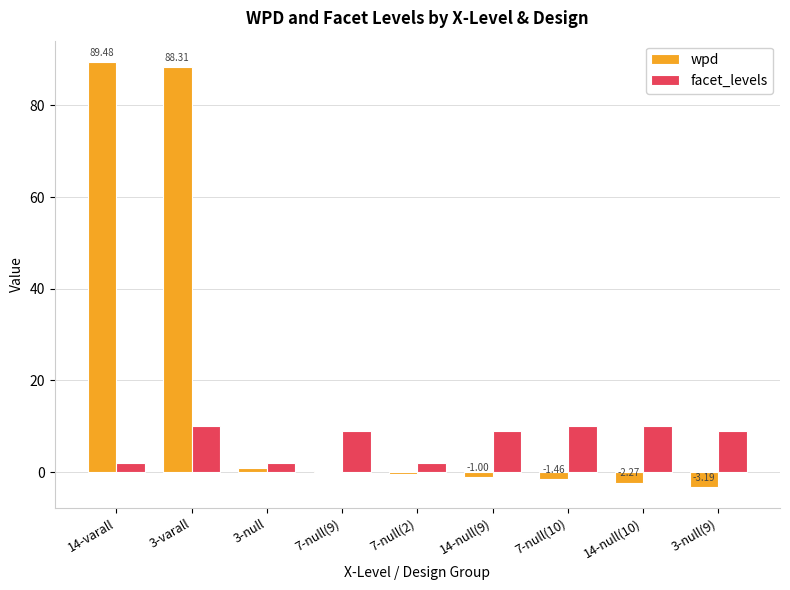

What is the sum of all facet_levels values?

63.0